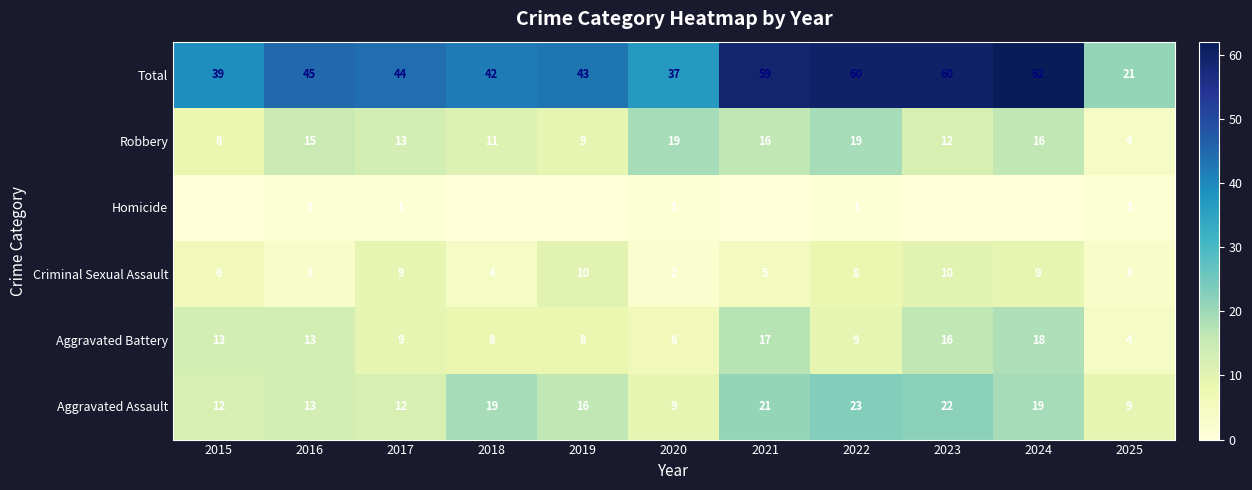

At which label does Robbery first exceed 13?

2016